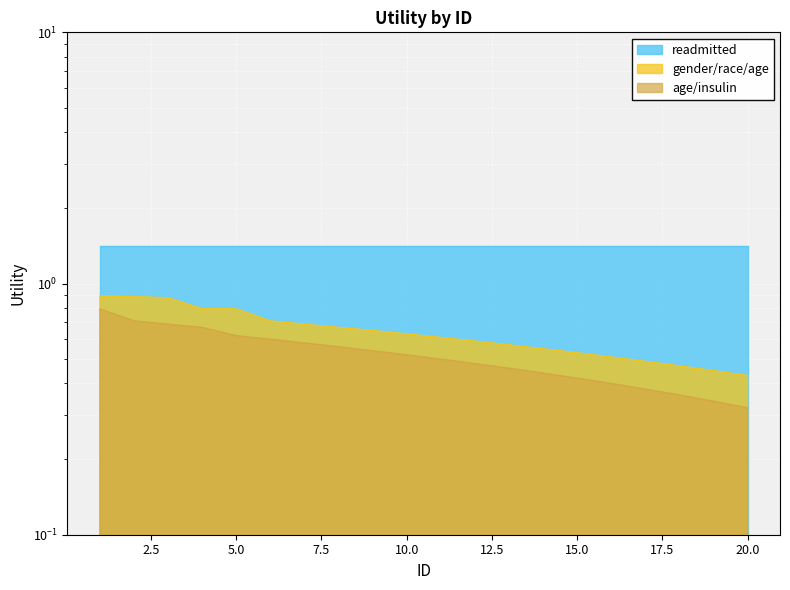

The value of age/insulin at 15 is 0.4. True or false?

True